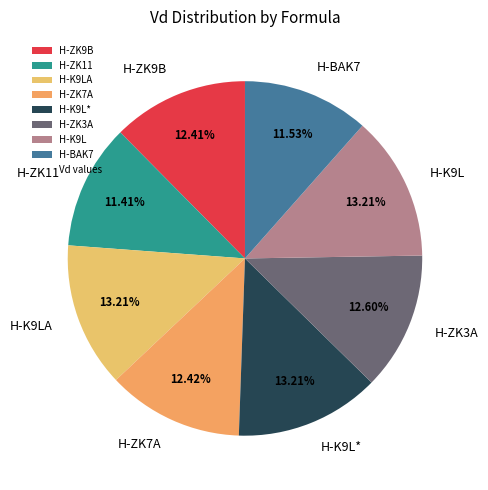

Count the number of slices in the pie.

8